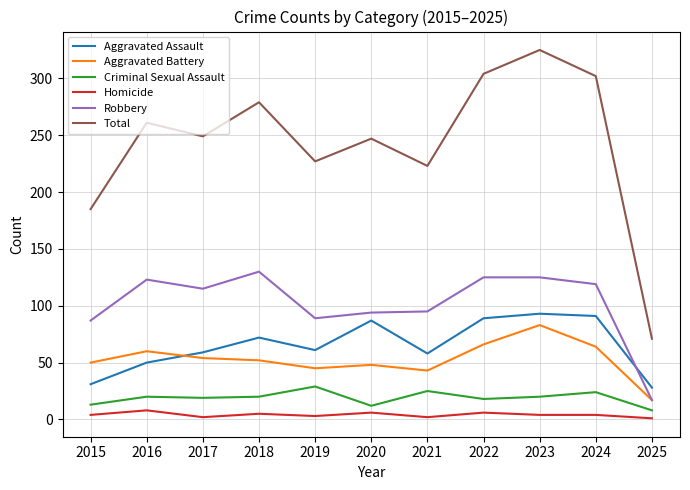

Is the value of Aggravated Battery at 2024 greater than the value of Aggravated Assault at 2015?

Yes